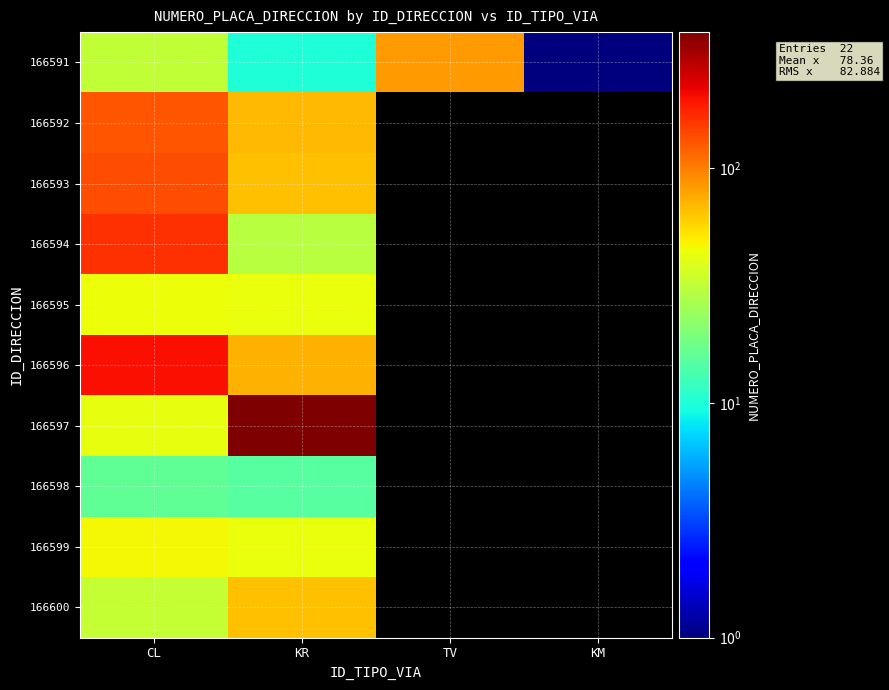

Between CL and KM, which series saw the biggest shift?

166591